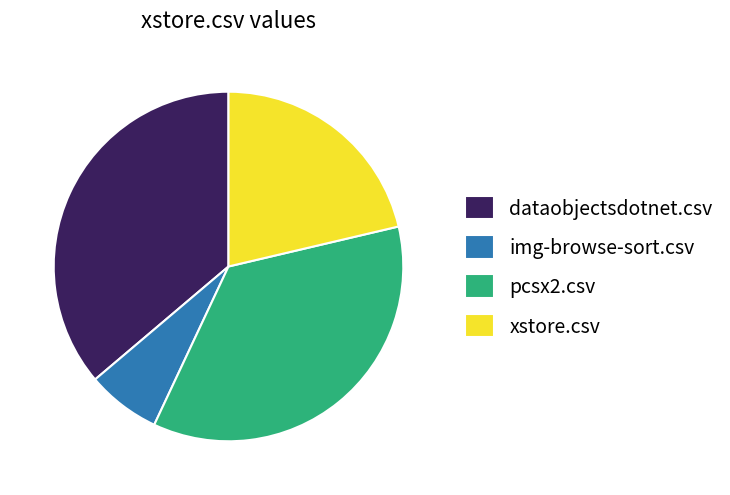

What is the largest slice in the pie chart?

dataobjectsdotnet.csv